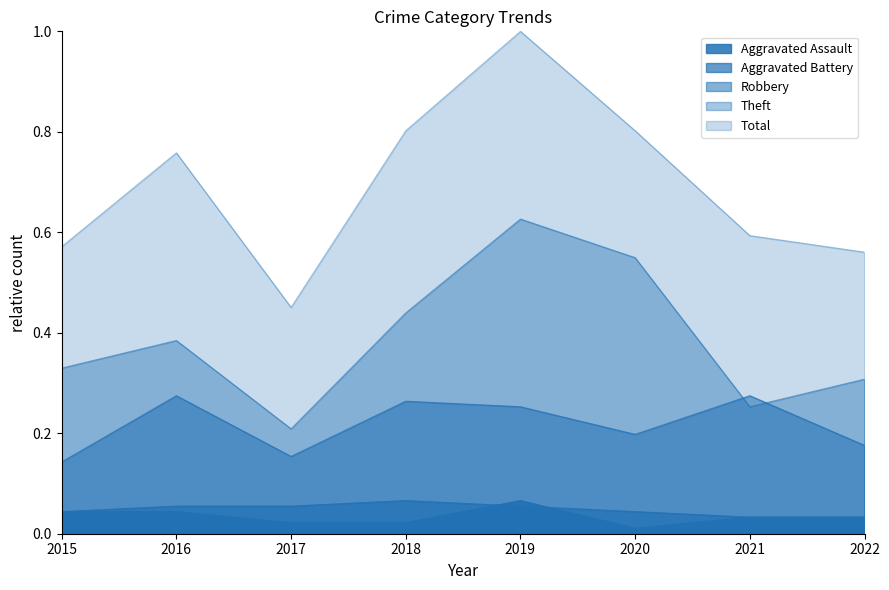

Reading left to right, what are all the values shown in this chart?

Aggravated Assault: 0.0	0.0	0.0	0.0	0.1	0.0	0.0	0.0
Aggravated Battery: 0.0	0.1	0.1	0.1	0.1	0.0	0.0	0.0
Robbery: 0.1	0.3	0.2	0.3	0.3	0.2	0.3	0.2
Theft: 0.3	0.4	0.2	0.4	0.6	0.5	0.3	0.3
Total: 0.6	0.8	0.5	0.8	1.0	0.8	0.6	0.6